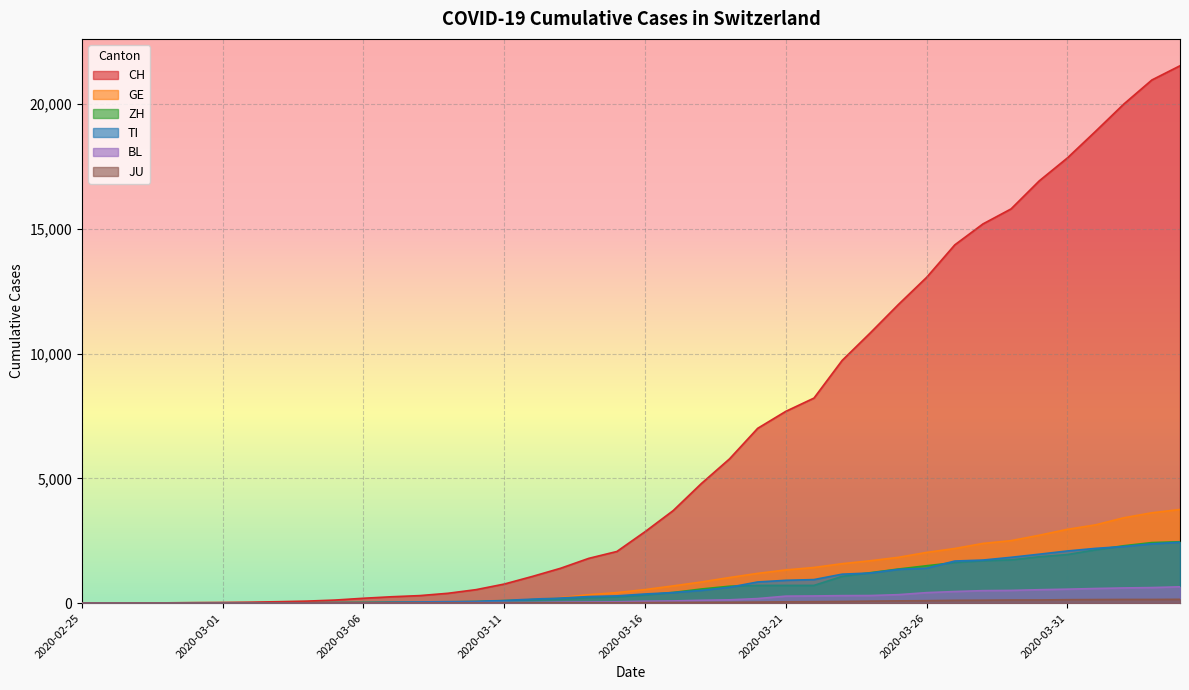

What is the difference between the maximum and minimum values in the TI series?

2442